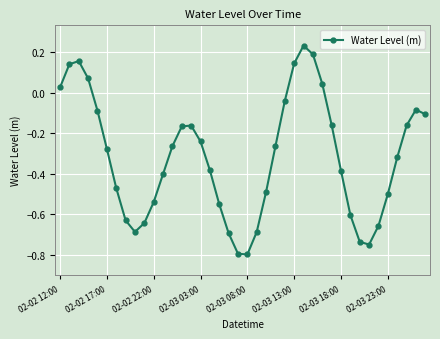

How many values are below zero?

32